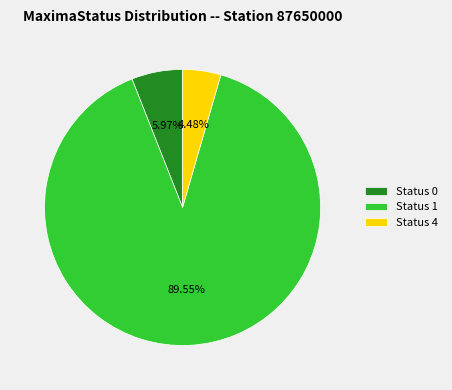

Which has a higher value, Status 4 or Status 1?

Status 1